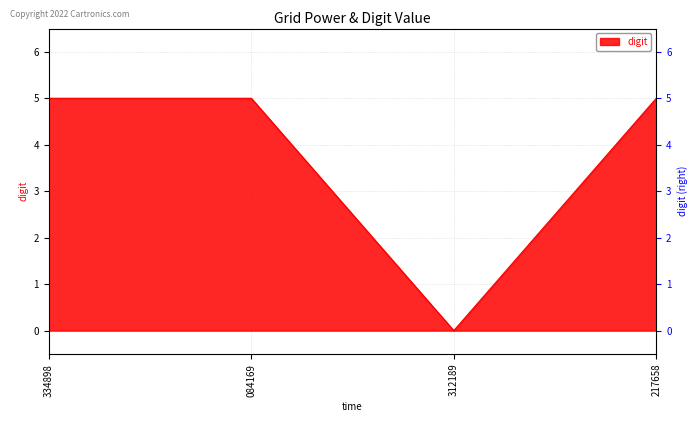

Reading right to left, extract all data points from this chart.

5	0	5	5